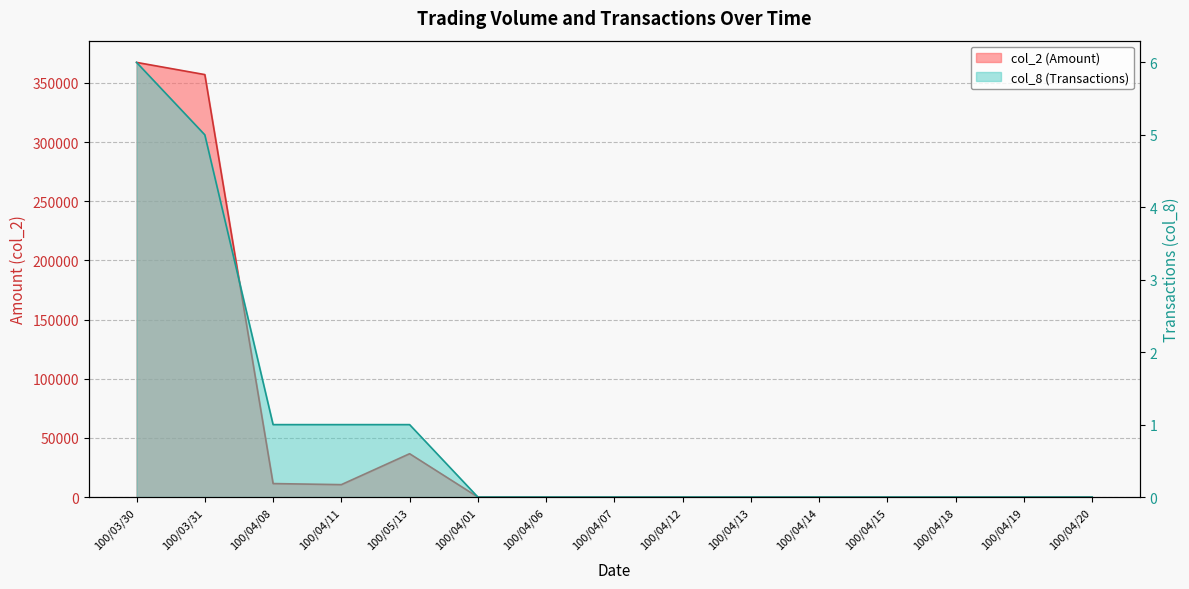

Does the chart display data point markers on the line(s)?

No